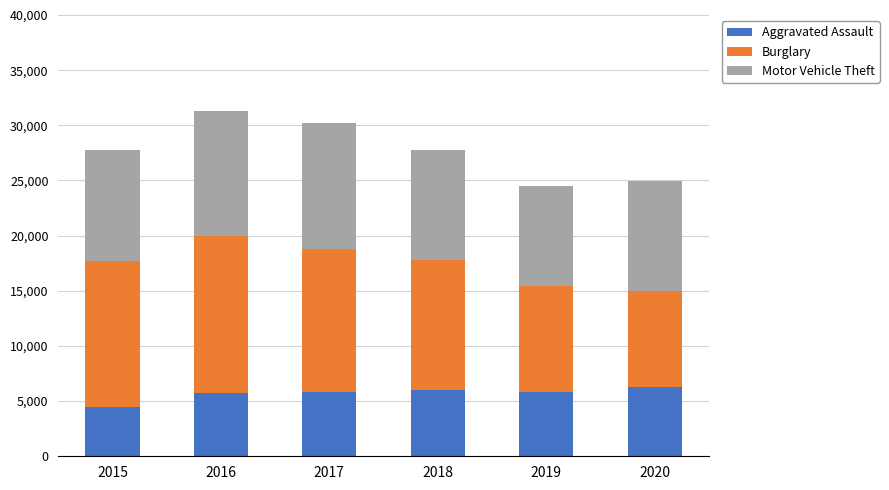

How many categories are shown in the chart?

6